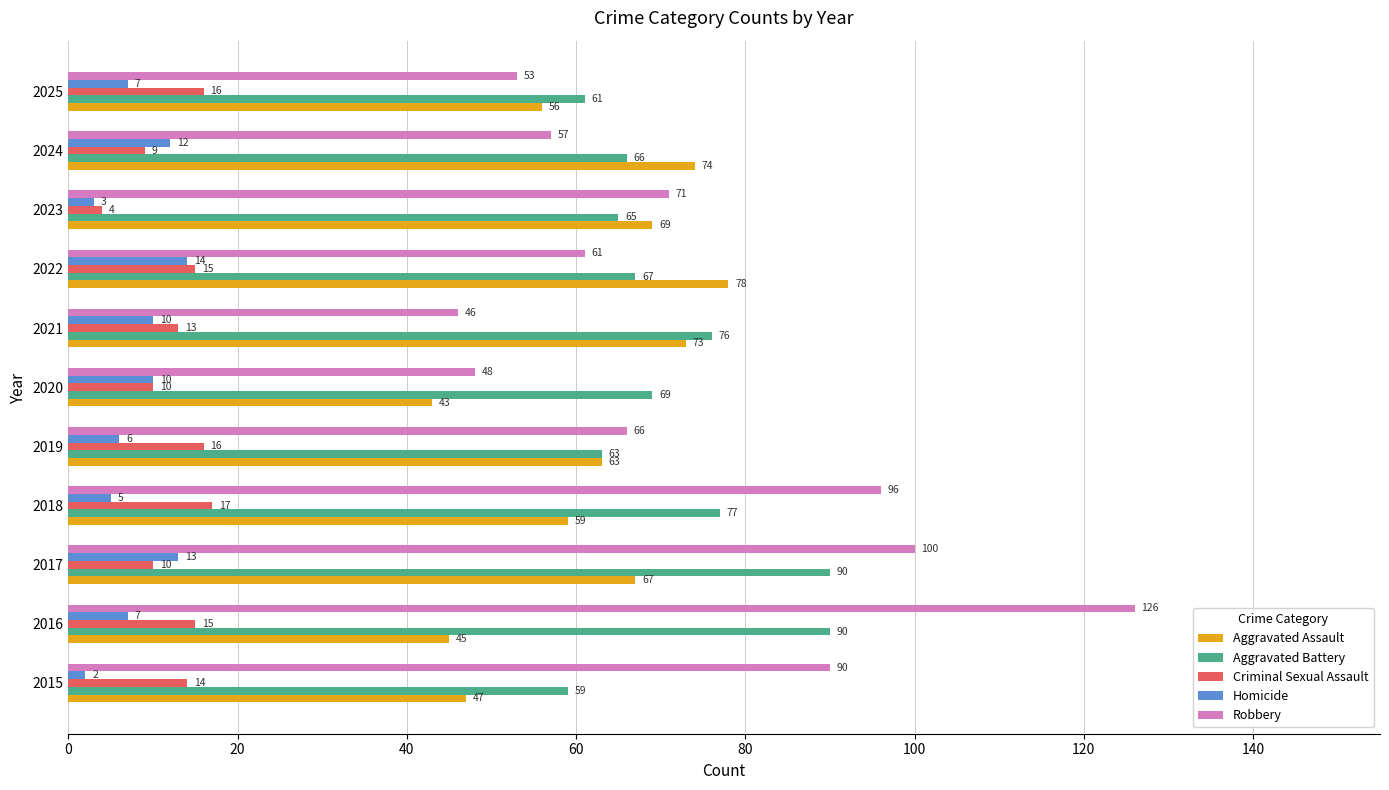

What is the difference between the second highest and minimum values in the Homicide series?

11